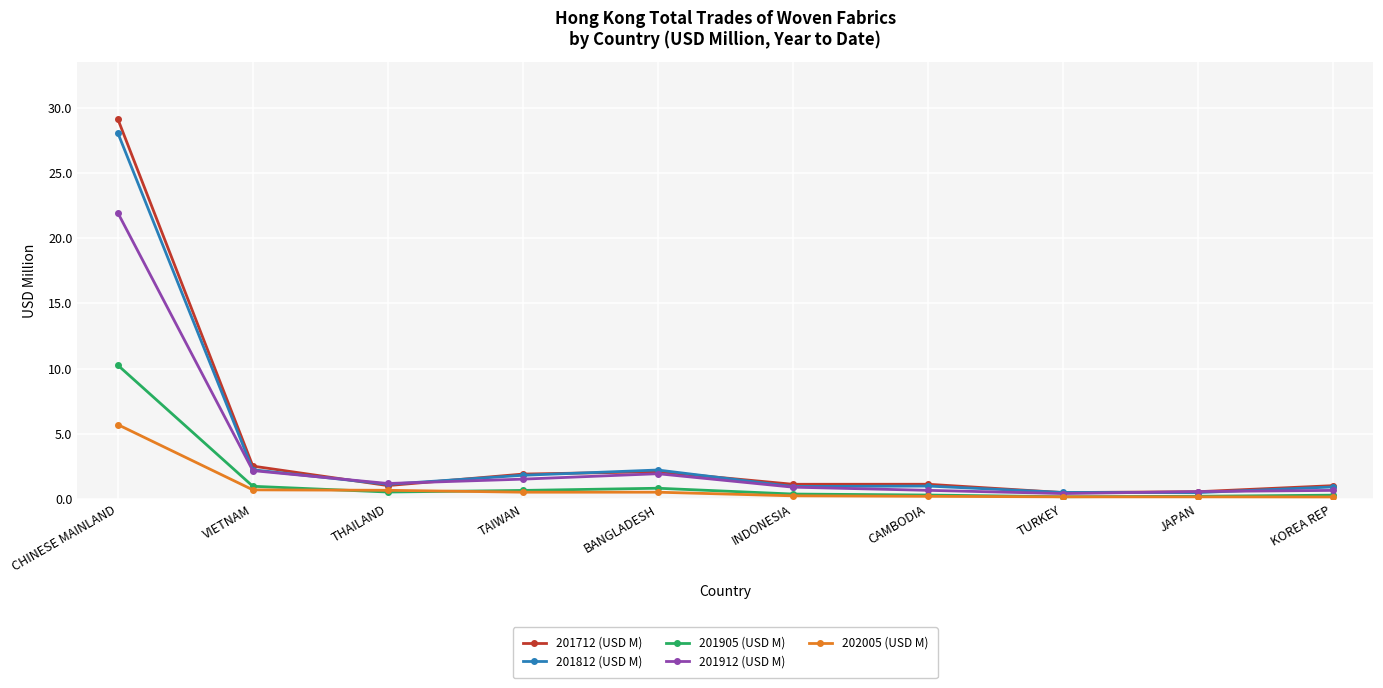

List the series in order of their peak value, highest first.

201712 (USD M), 201812 (USD M), 201912 (USD M), 201905 (USD M), 202005 (USD M)